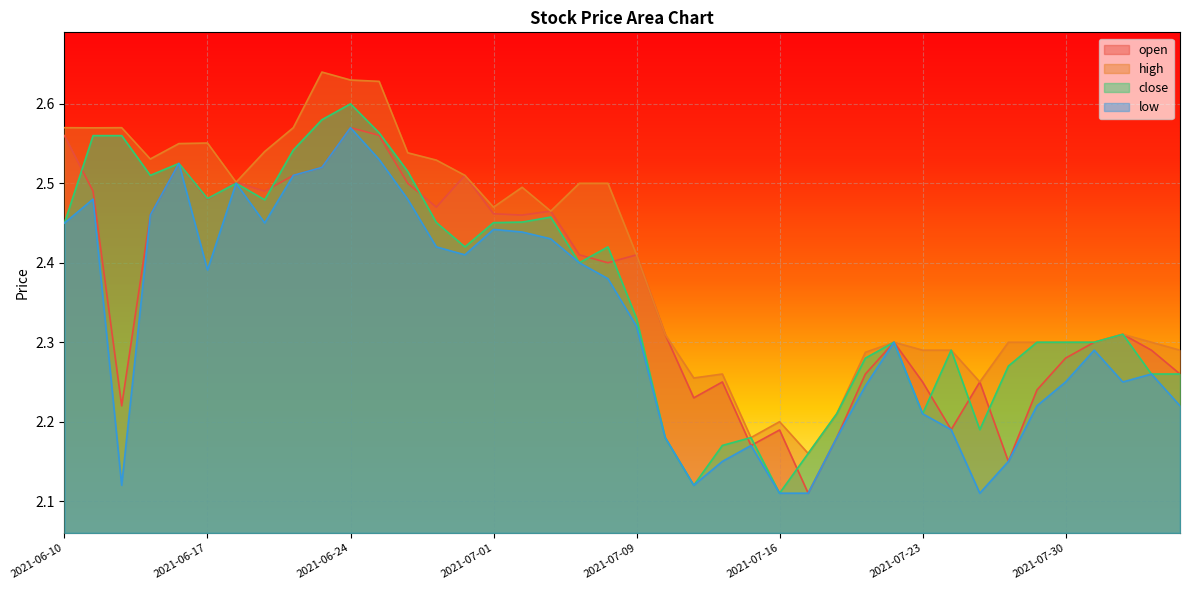

Is the value of open at 2021-07-06 greater than the value of high at 2021-06-30?

No